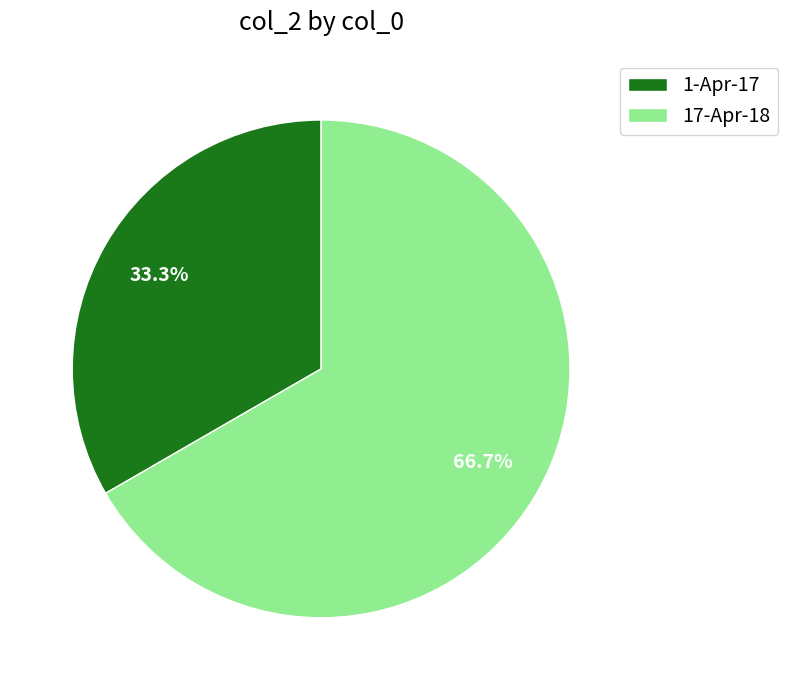

To the nearest percent, what portion does 1-Apr-17 represent?

33%